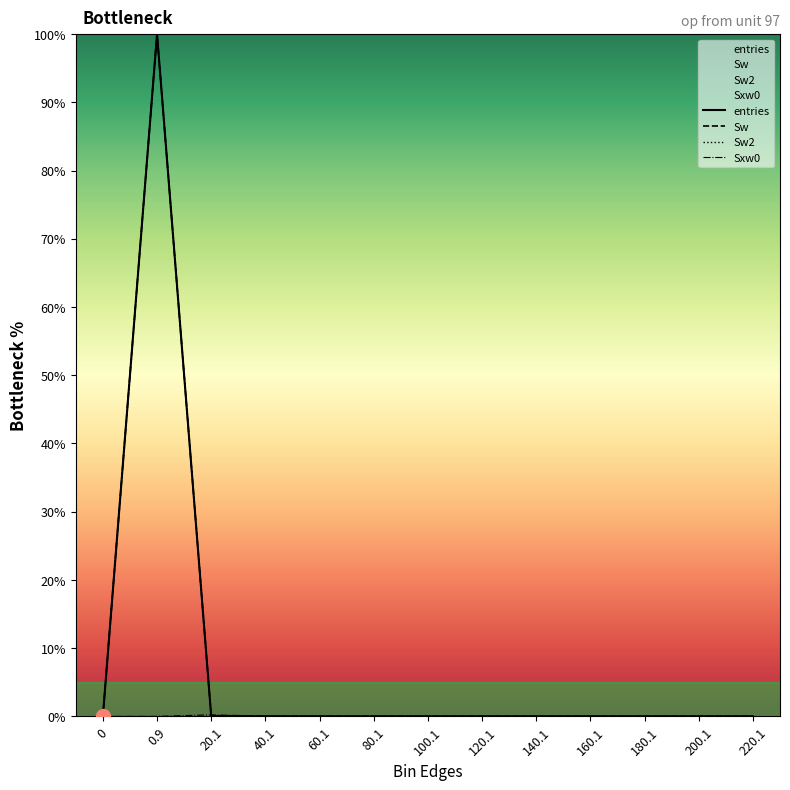

True or false: entries and Sw cross at least once.

False